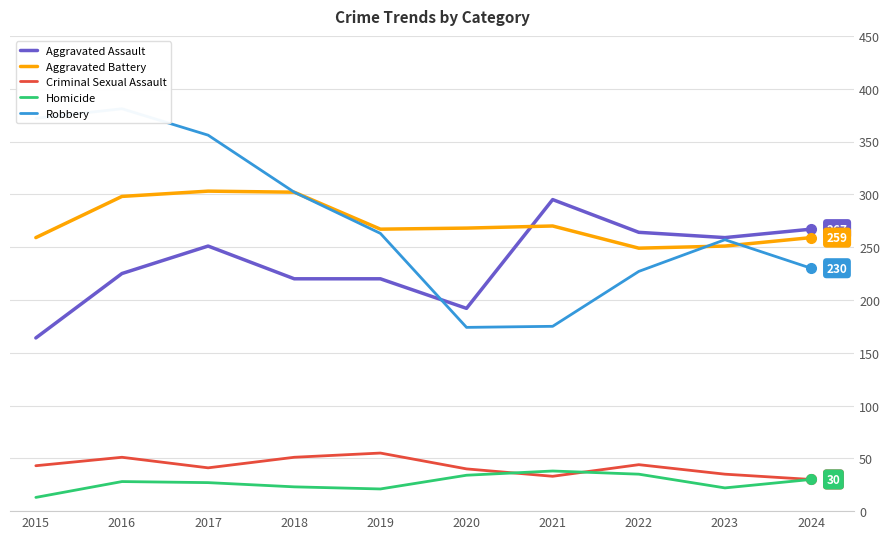

Which series has the widest spread of values?

Robbery